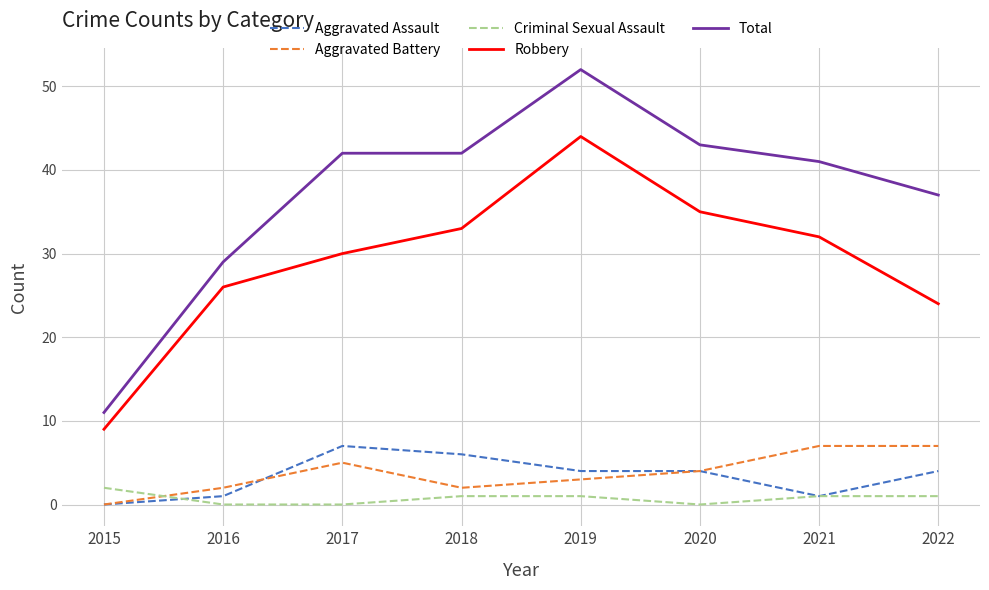

Is the value of Aggravated Battery at 2016 greater than the value of Total at 2015?

No